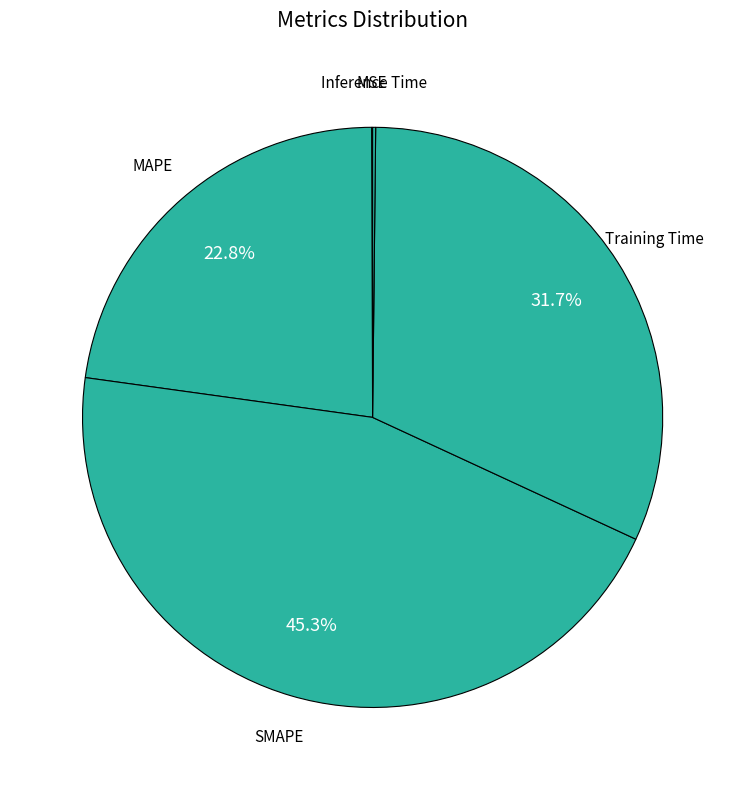

To the nearest percent, what is the difference between the largest and smallest slice percentages?

45%